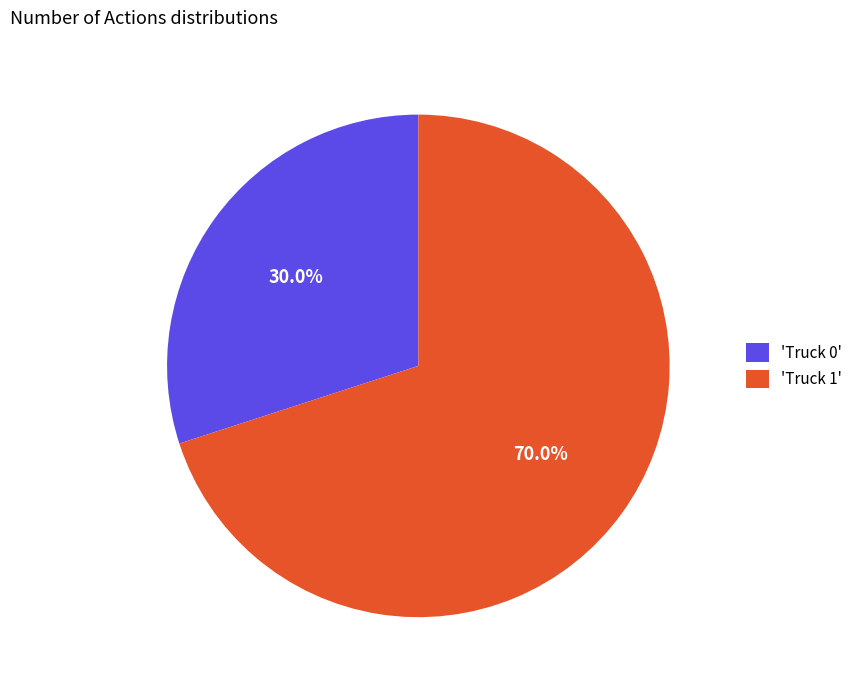

Which slice represents more than half of the pie?

'Truck 1'